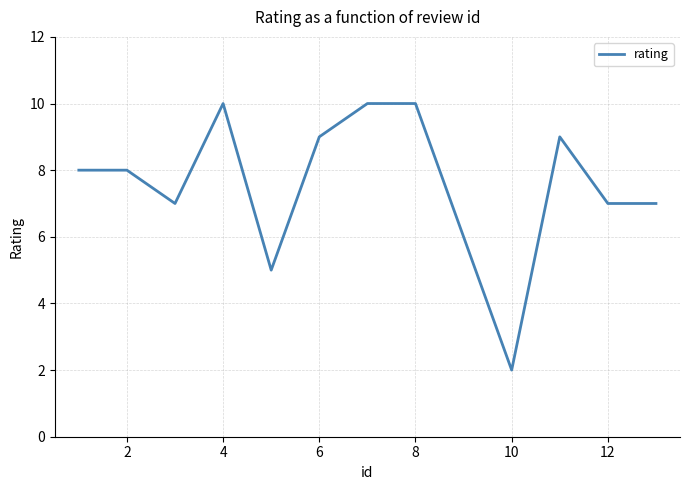

What is the greatest value displayed?

10